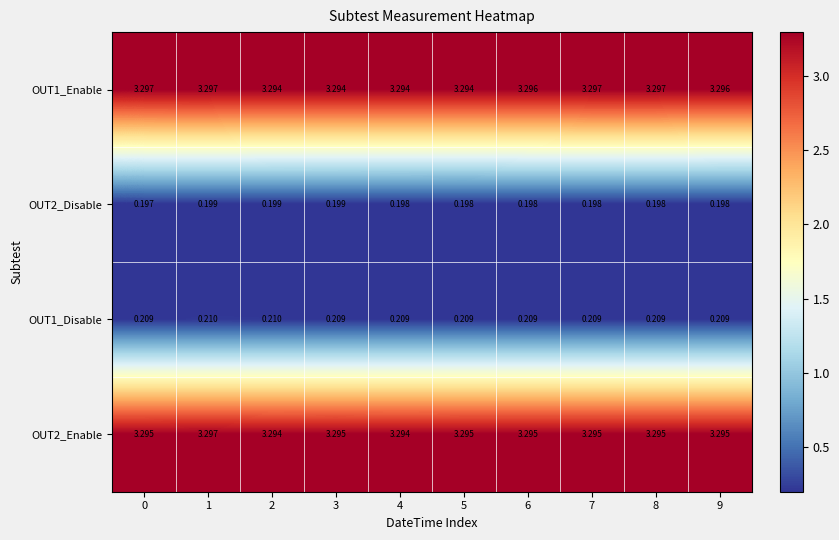

Which series has the largest total across all categories?

OUT1_Enable